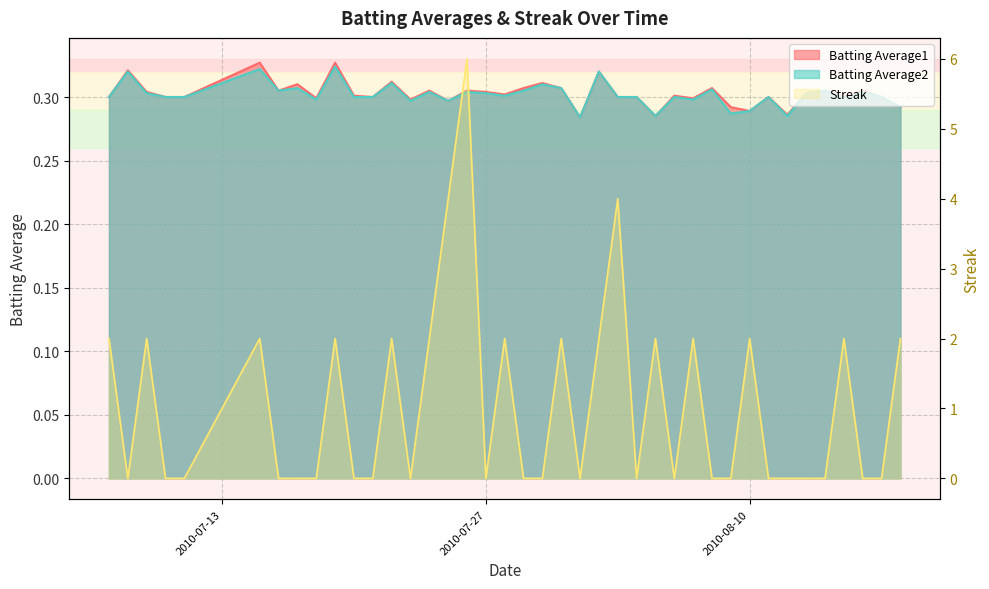

Reading left to right, what are all the values shown in this chart?

Batting Average1: 2010-07-07=0.3	2010-07-08=0.3	2010-07-09=0.3	2010-07-10=0.3	2010-07-11=0.3	2010-07-15=0.3	2010-07-16=0.3	2010-07-17=0.3	2010-07-18=0.3	2010-07-19=0.3	2010-07-20=0.3	2010-07-21=0.3	2010-07-22=0.3	2010-07-23=0.3	2010-07-24=0.3	2010-07-25=0.3	2010-07-26=0.3	2010-07-27=0.3	2010-07-28=0.3	2010-07-29=0.3	2010-07-30=0.3	2010-07-31=0.3	2010-08-01=0.3	2010-08-02=0.3	2010-08-03=0.3	2010-08-04=0.3	2010-08-05=0.3	2010-08-06=0.3	2010-08-07=0.3	2010-08-08=0.3	2010-08-09=0.3	2010-08-10=0.3	2010-08-11=0.3	2010-08-12=0.3	2010-08-13=0.3	2010-08-14=0.3	2010-08-15=0.3	2010-08-16=0.3	2010-08-17=0.3	2010-08-18=0.3
Batting Average2: 2010-07-07=0.3	2010-07-08=0.3	2010-07-09=0.3	2010-07-10=0.3	2010-07-11=0.3	2010-07-15=0.3	2010-07-16=0.3	2010-07-17=0.3	2010-07-18=0.3	2010-07-19=0.3	2010-07-20=0.3	2010-07-21=0.3	2010-07-22=0.3	2010-07-23=0.3	2010-07-24=0.3	2010-07-25=0.3	2010-07-26=0.3	2010-07-27=0.3	2010-07-28=0.3	2010-07-29=0.3	2010-07-30=0.3	2010-07-31=0.3	2010-08-01=0.3	2010-08-02=0.3	2010-08-03=0.3	2010-08-04=0.3	2010-08-05=0.3	2010-08-06=0.3	2010-08-07=0.3	2010-08-08=0.3	2010-08-09=0.3	2010-08-10=0.3	2010-08-11=0.3	2010-08-12=0.3	2010-08-13=0.3	2010-08-14=0.3	2010-08-15=0.3	2010-08-16=0.3	2010-08-17=0.3	2010-08-18=0.3
Streak: 2010-07-07=2.0	2010-07-08=0.0	2010-07-09=2.0	2010-07-10=0.0	2010-07-11=0.0	2010-07-15=2.0	2010-07-16=0.0	2010-07-17=0.0	2010-07-18=0.0	2010-07-19=2.0	2010-07-20=0.0	2010-07-21=0.0	2010-07-22=2.0	2010-07-23=0.0	2010-07-24=2.0	2010-07-25=4.0	2010-07-26=6.0	2010-07-27=0.0	2010-07-28=2.0	2010-07-29=0.0	2010-07-30=0.0	2010-07-31=2.0	2010-08-01=0.0	2010-08-02=2.0	2010-08-03=4.0	2010-08-04=0.0	2010-08-05=2.0	2010-08-06=0.0	2010-08-07=2.0	2010-08-08=0.0	2010-08-09=0.0	2010-08-10=2.0	2010-08-11=0.0	2010-08-12=0.0	2010-08-13=0.0	2010-08-14=0.0	2010-08-15=2.0	2010-08-16=0.0	2010-08-17=0.0	2010-08-18=2.0